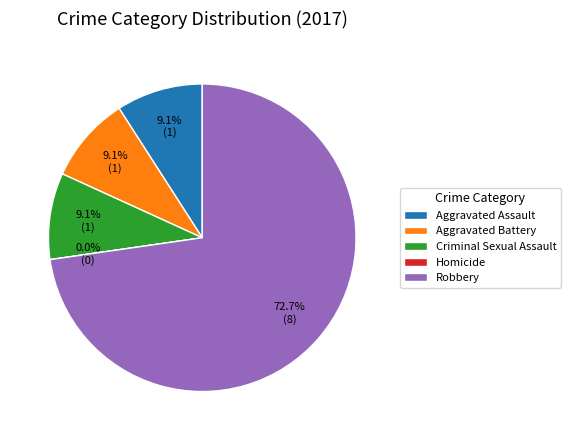

Rank the categories by value from highest to lowest.

Robbery, Aggravated Assault, Aggravated Battery, Criminal Sexual Assault, Homicide